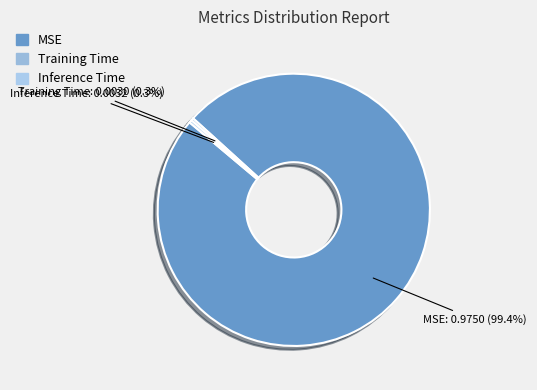

What is the largest slice in the pie chart?

MSE